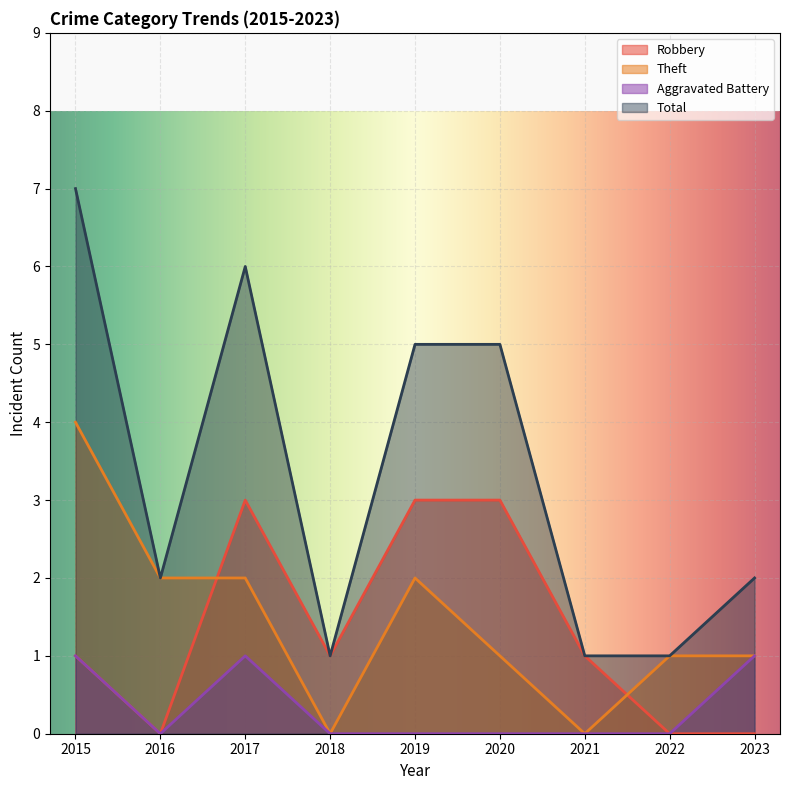

Reading right to left, transcribe all the data shown in this chart.

Robbery: 2023=0	2022=0	2021=1	2020=3	2019=3	2018=1	2017=3	2016=0	2015=1
Theft: 2023=1	2022=1	2021=0	2020=1	2019=2	2018=0	2017=2	2016=2	2015=4
Aggravated Battery: 2023=1	2022=0	2021=0	2020=0	2019=0	2018=0	2017=1	2016=0	2015=1
Total: 2023=2	2022=1	2021=1	2020=5	2019=5	2018=1	2017=6	2016=2	2015=7